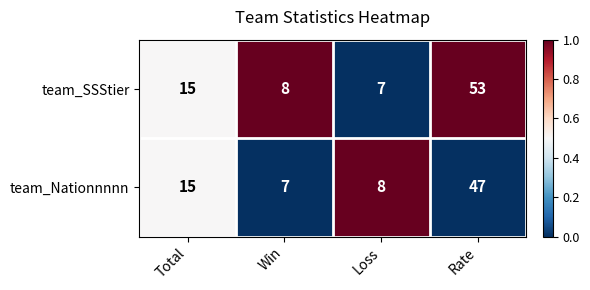

What is the difference between the maximum and minimum values in the team_Nationnnnn series?

40